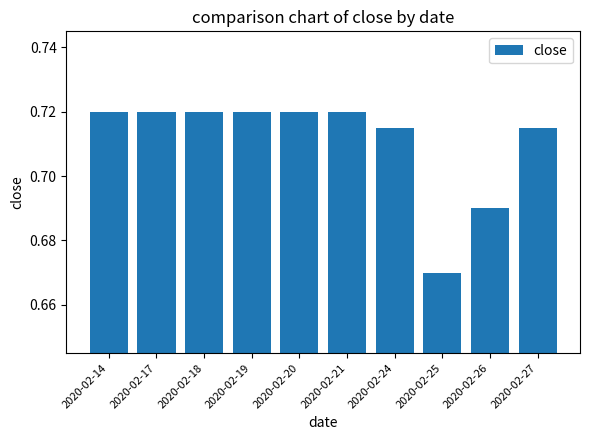

Is it true that the value at 2020-02-19 is 1.1?

False